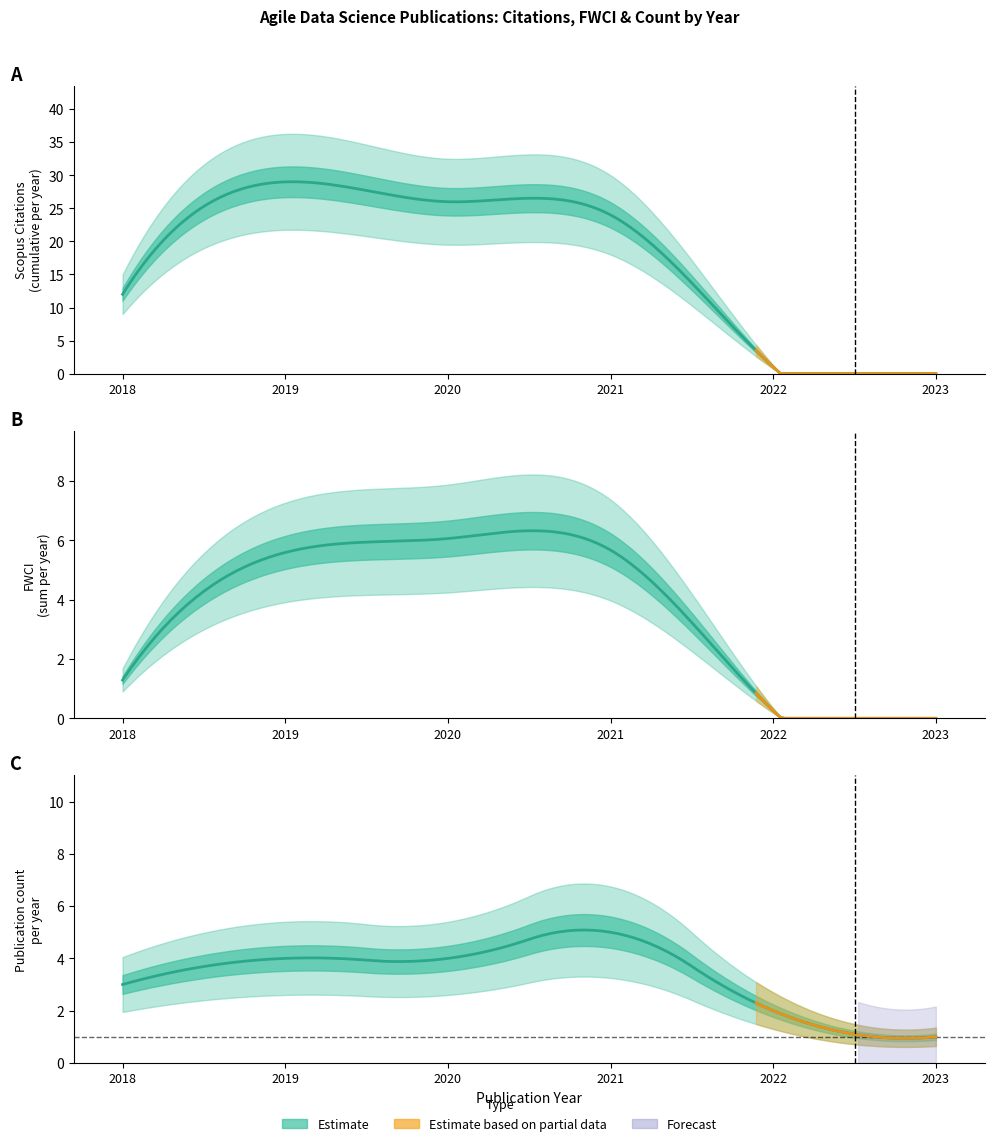

True or false: ScopusCitations has more than 2 points higher than both neighbors.

True